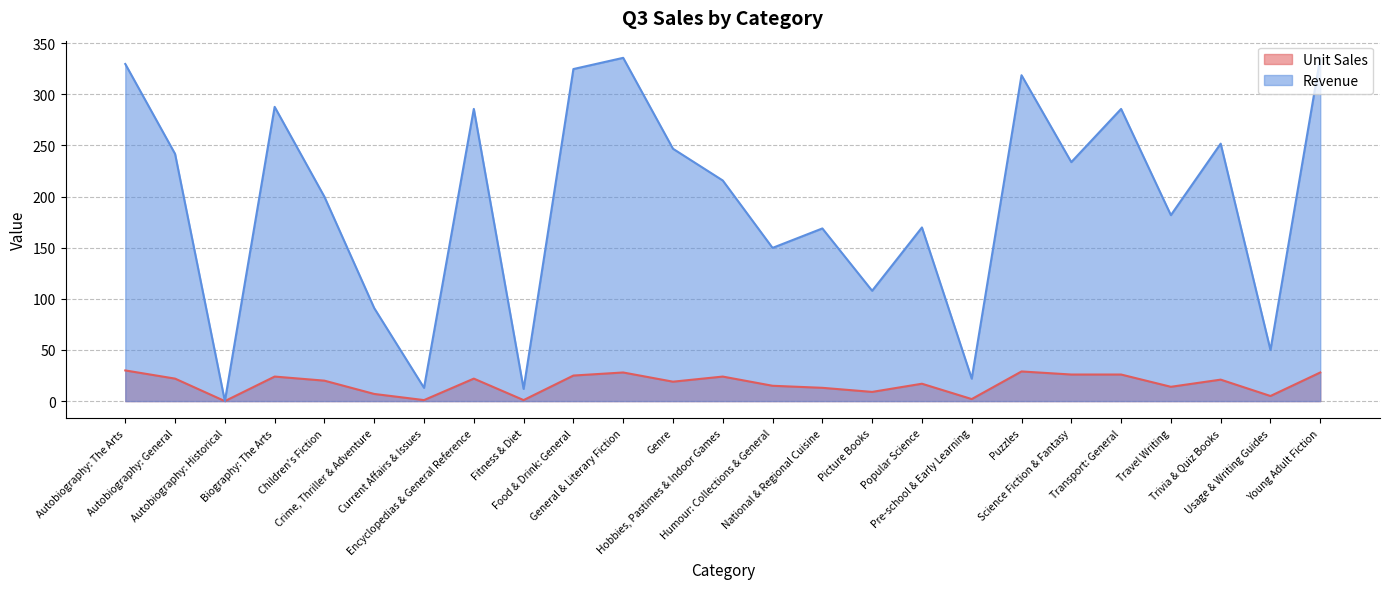

What are all the series names shown in the legend?

Unit Sales, Revenue